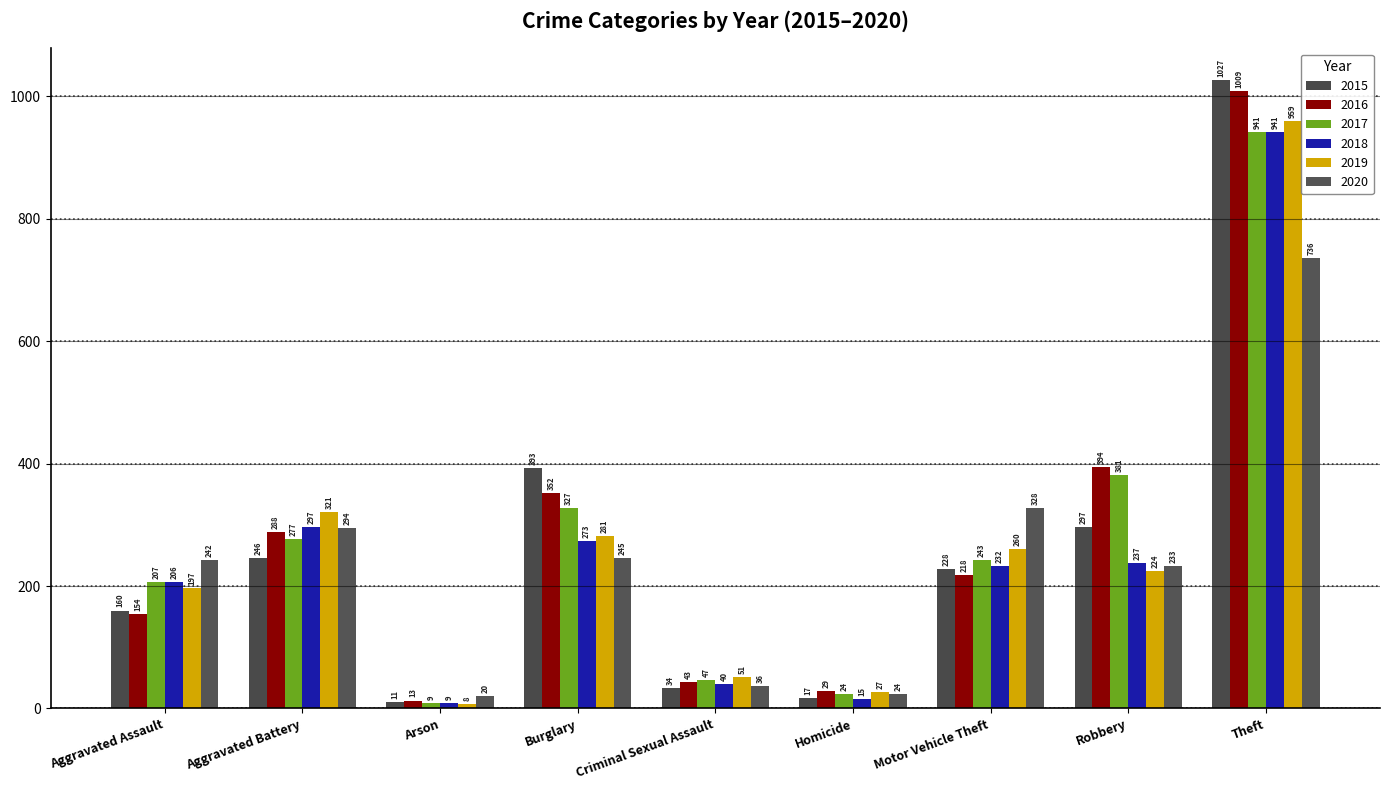

Reading left to right, extract all data points from this chart.

2015: 160	246	11	393	34	17	228	297	1027
2016: 154	288	13	352	43	29	218	394	1009
2017: 207	277	9	327	47	24	243	381	941
2018: 206	297	9	273	40	15	232	237	941
2019: 197	321	8	281	51	27	260	224	959
2020: 242	294	20	245	36	24	328	233	736